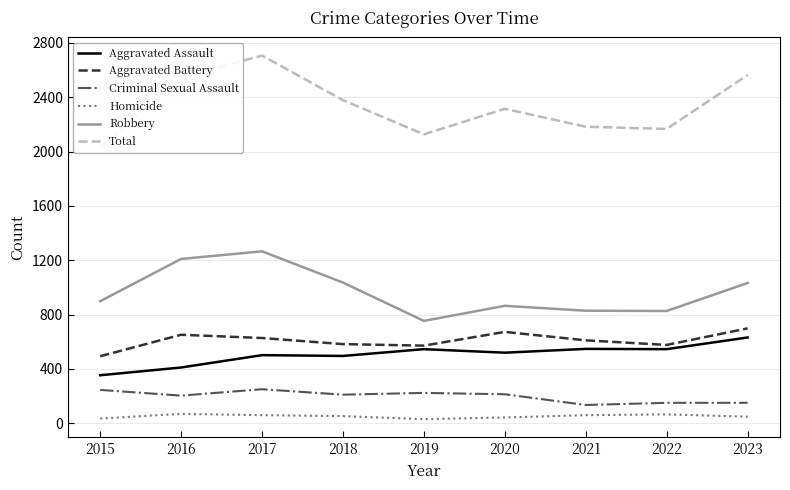

What is the total value across all series at 2016?

5094